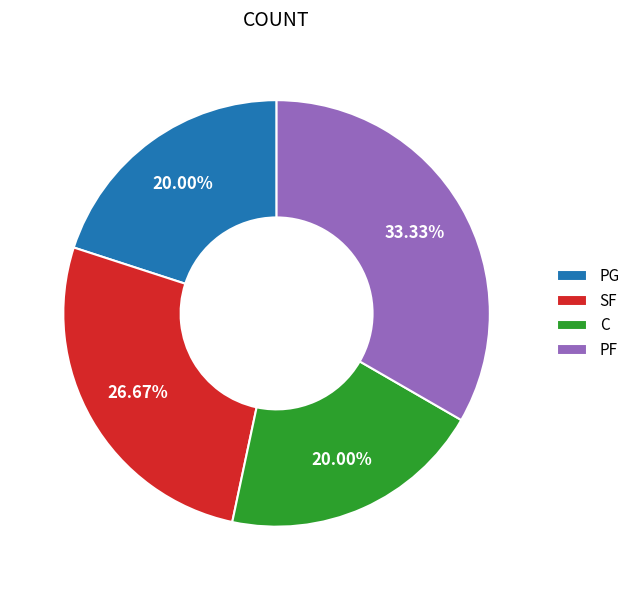

Does C account for over 50% of the chart?

No